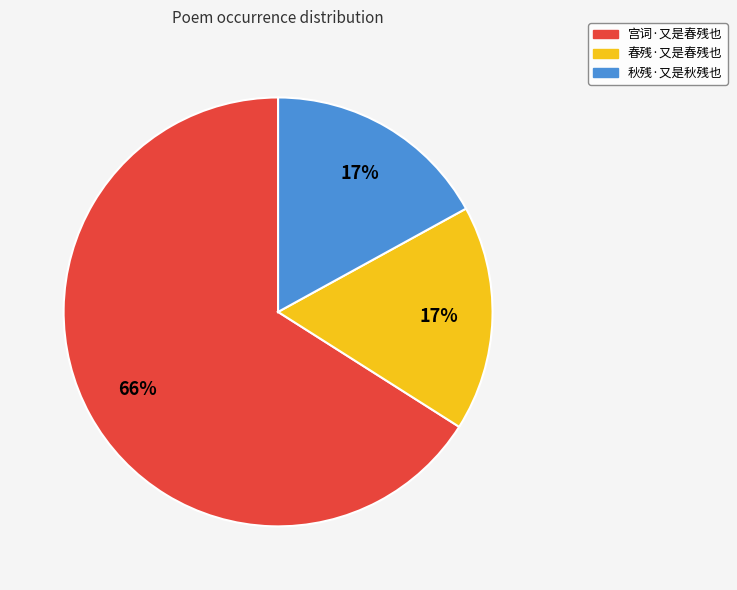

What is the largest slice in the pie chart?

宫词·又是春残也